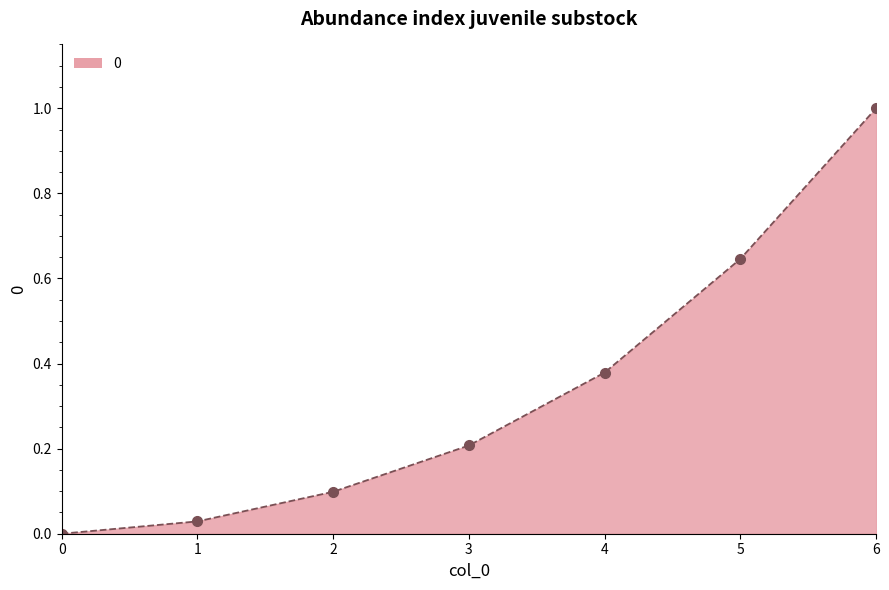

Which label corresponds to the largest value in the chart?

6